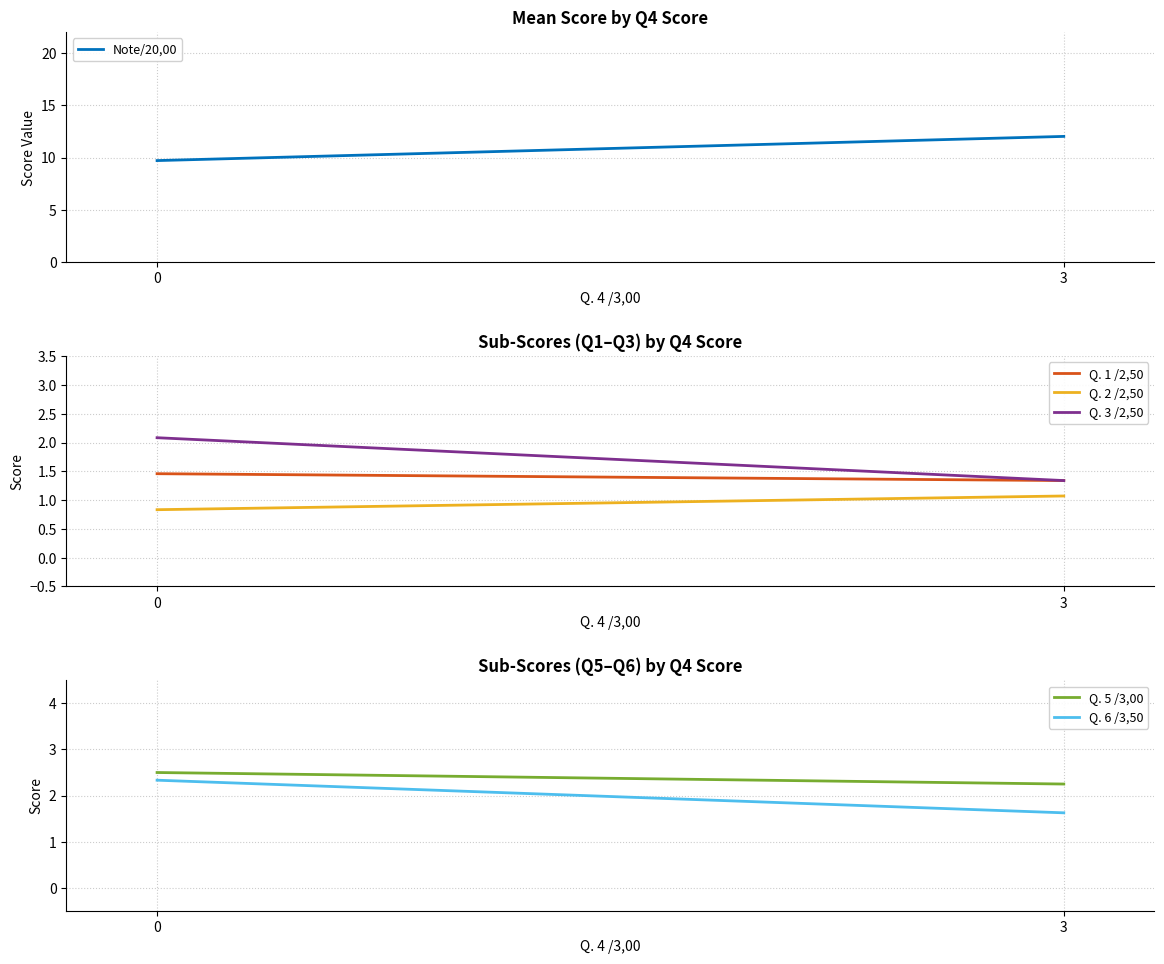

Rank the series at 3 from highest to lowest value.

Note/20,00, Q. 5 /3,00, Q. 6 /3,50, Q. 1 /2,50, Q. 3 /2,50, Q. 2 /2,50